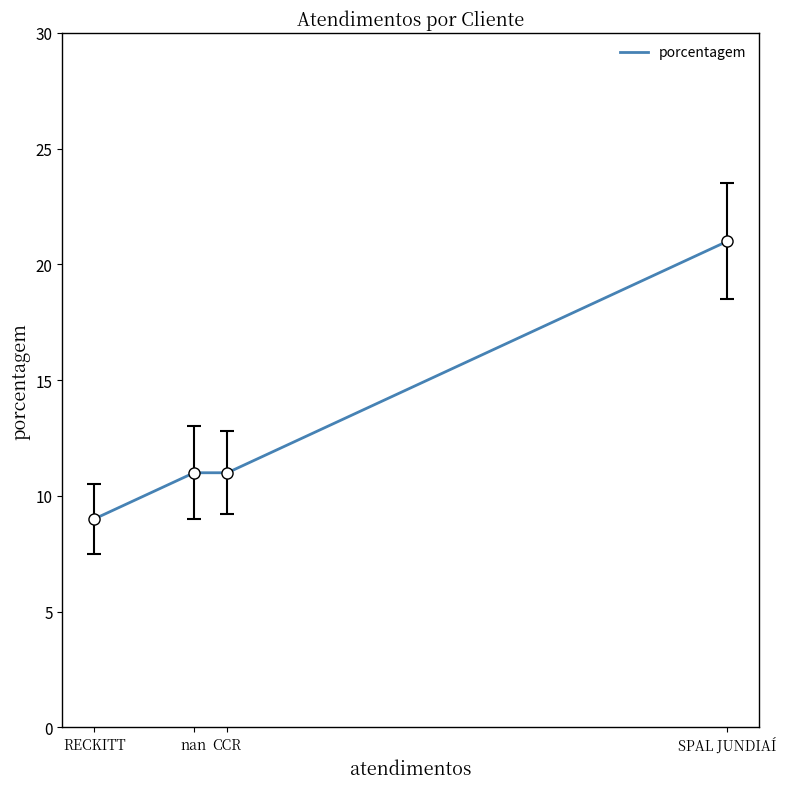

True or false: the data shows 21 at SPAL JUNDIAÍ.

True